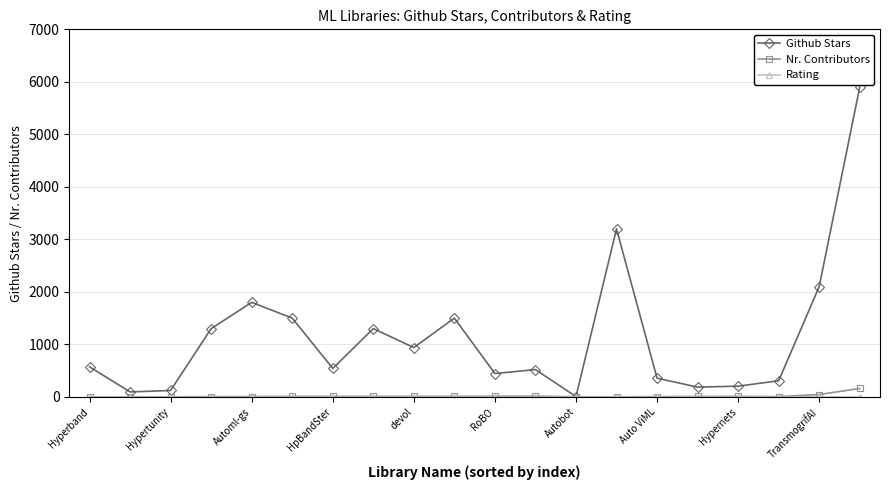

Which series has the widest spread of values?

Github Stars